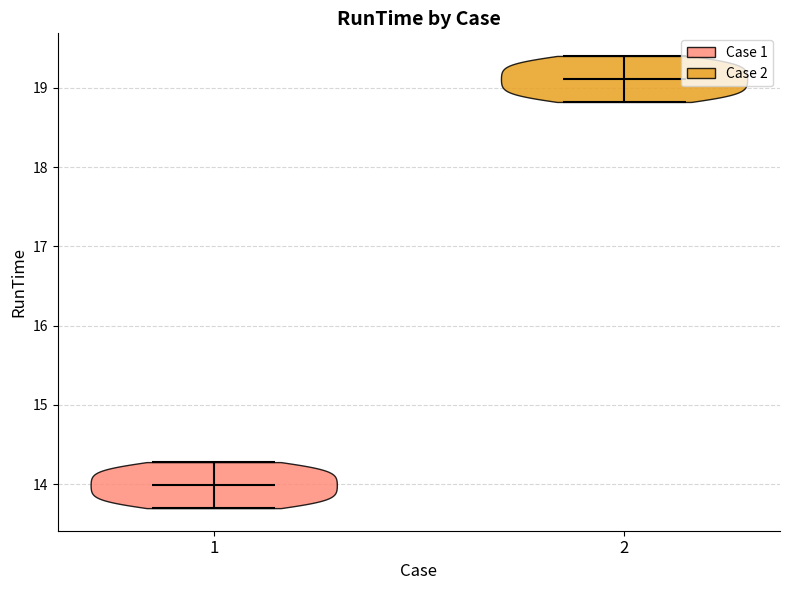

Which violin has the highest median line?

2